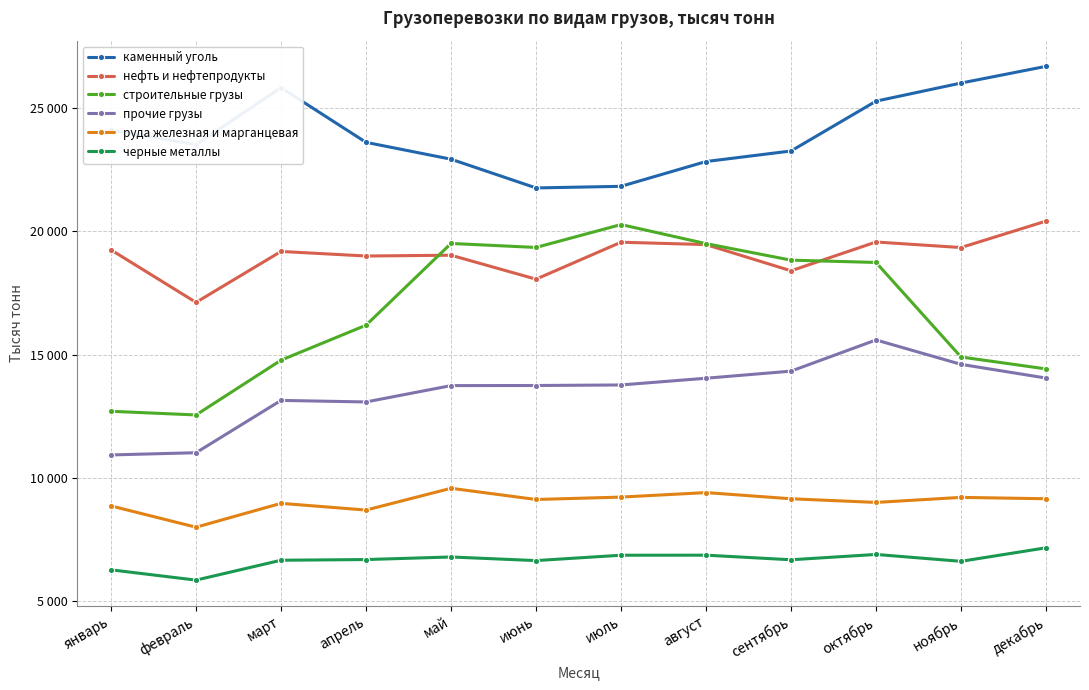

How many interior local valleys does the черные металлы series have?

4